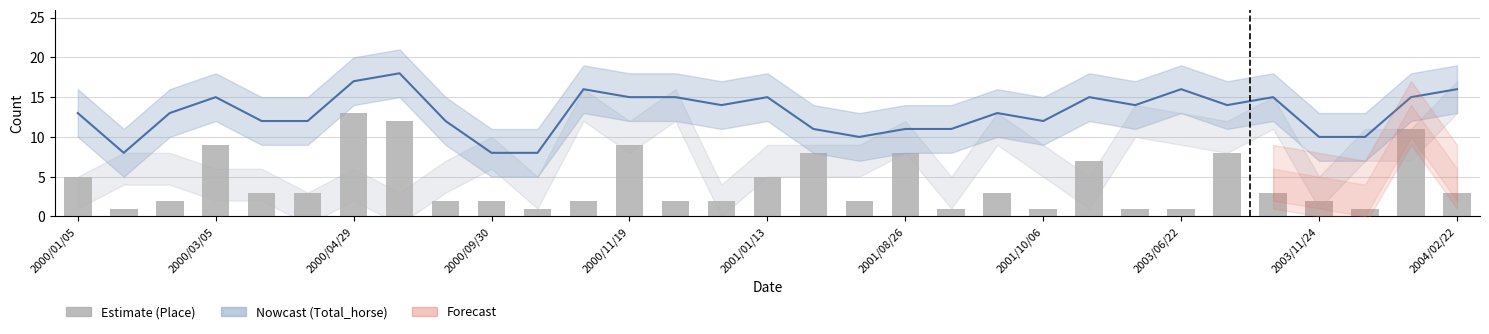

The Place series shows 1 at 19. True or false?

False